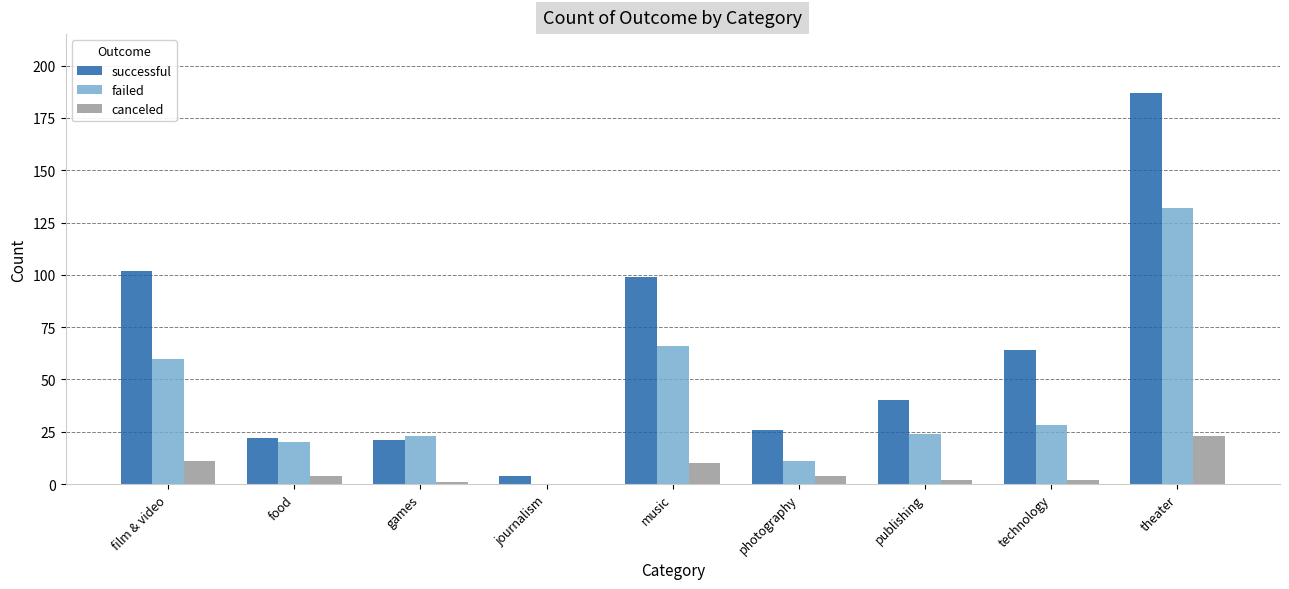

Are the bars grouped side by side (vs. stacked)?

Yes